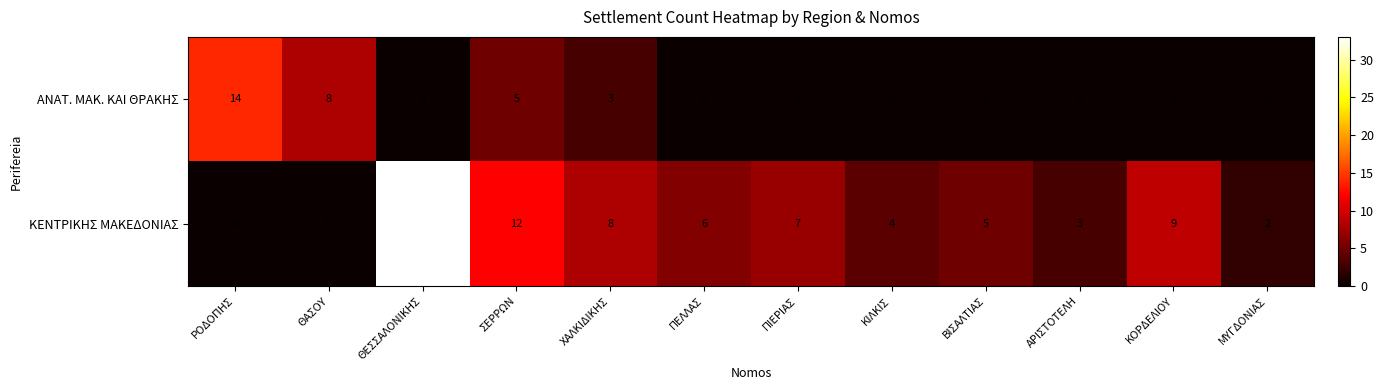

Which series has the widest spread of values?

ΚΕΝΤΡΙΚΗΣ ΜΑΚΕΔΟΝΙΑΣ